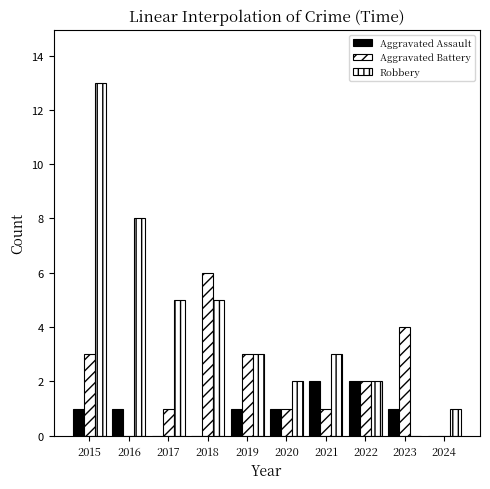

Count the number of data series in this chart.

3